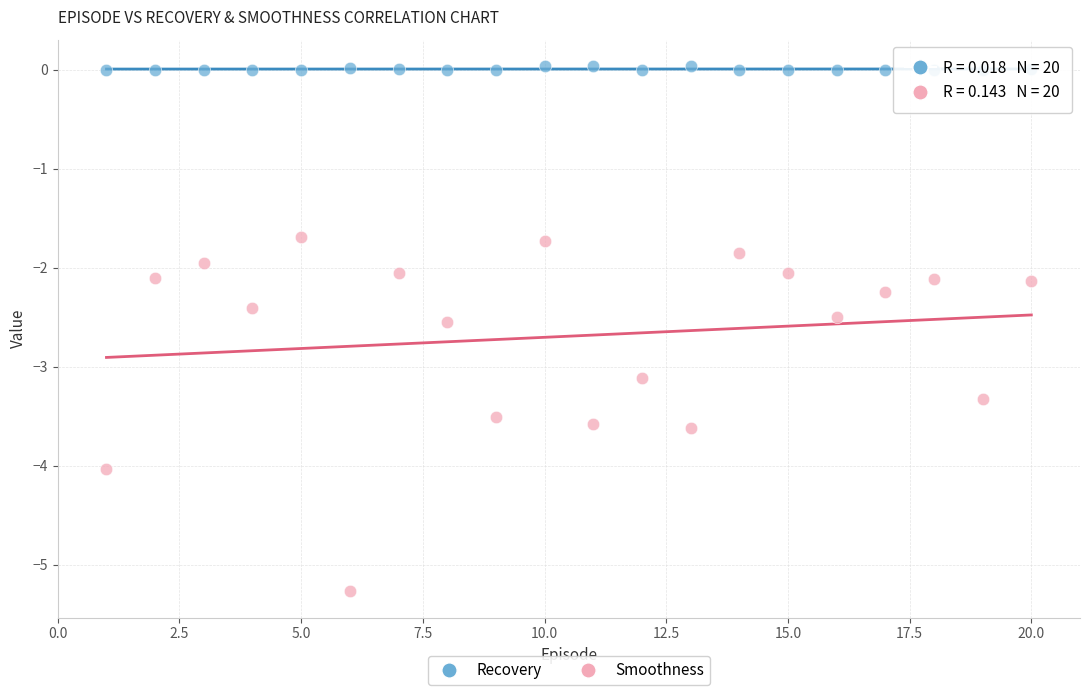

Which series has the largest Y range (max minus min)?

Smoothness